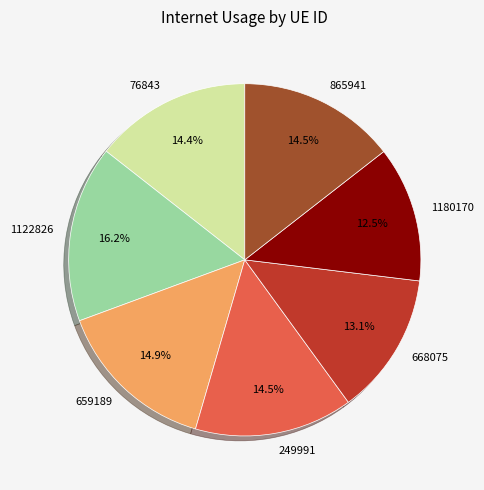

How many slices are in this pie chart?

7